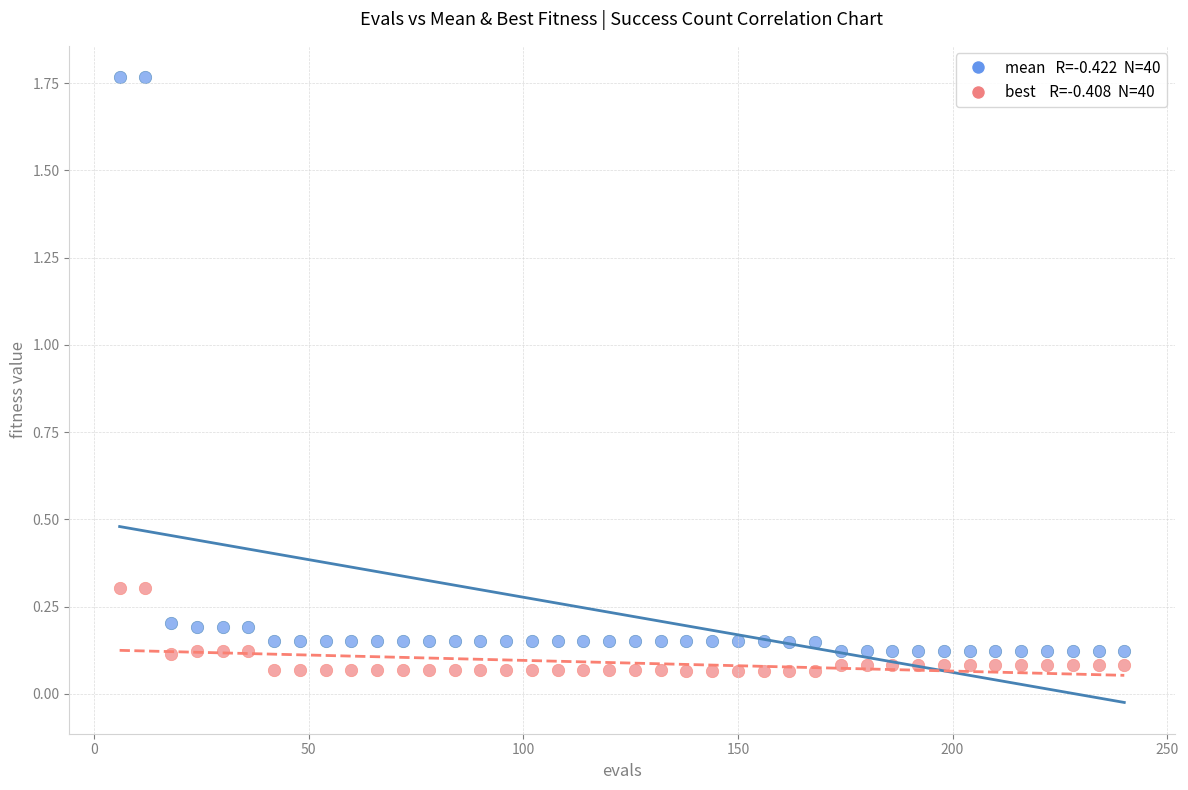

Across all data points, what is the range of Y values (max minus min)?

1.7